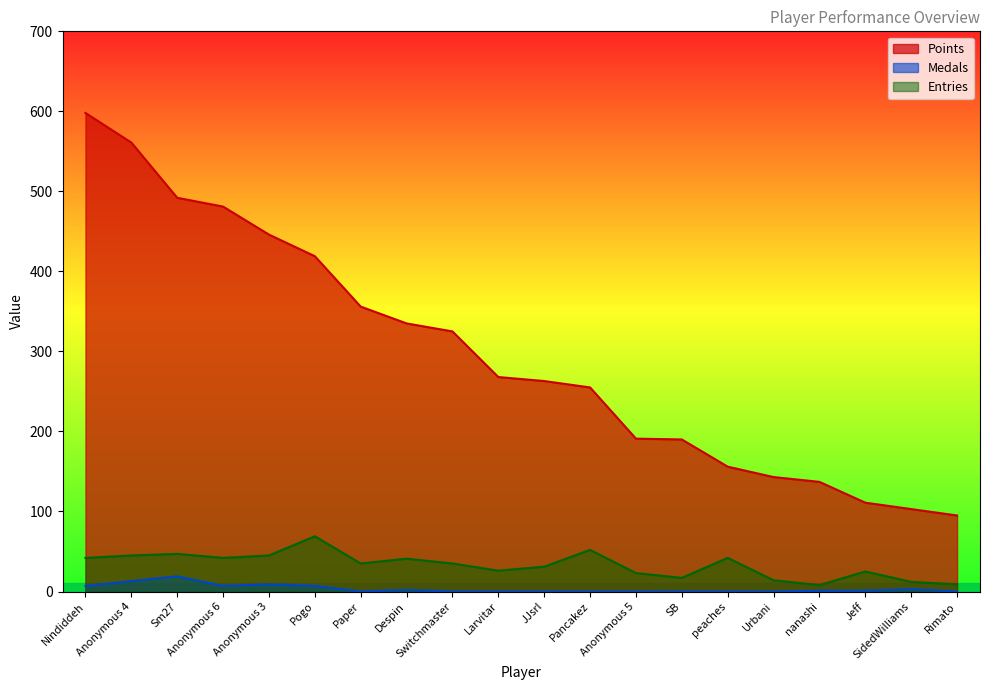

What position from the right is Nindiddeh?

20